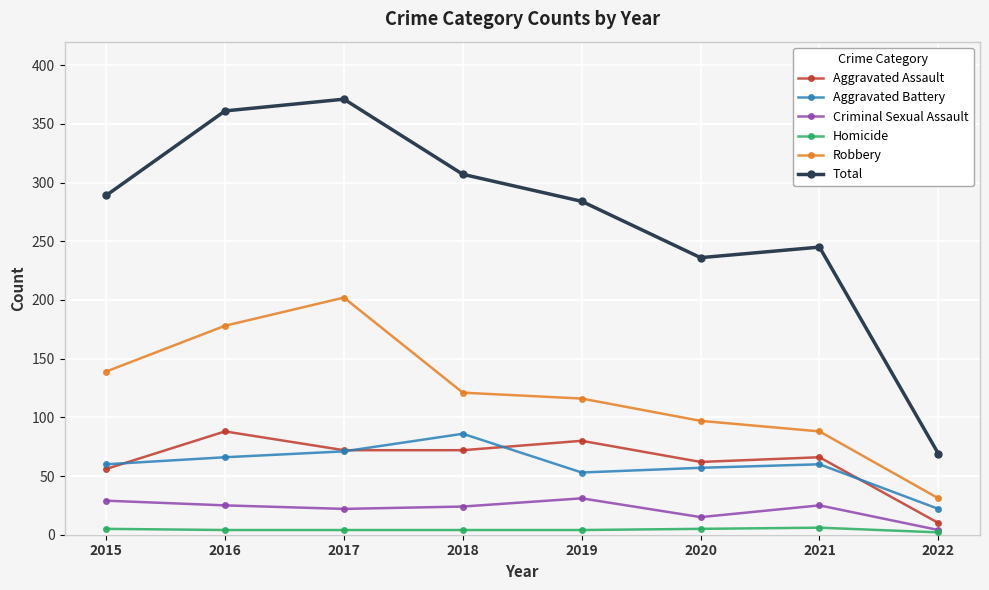

True or false: Total has more than 1 points higher than both neighbors.

True